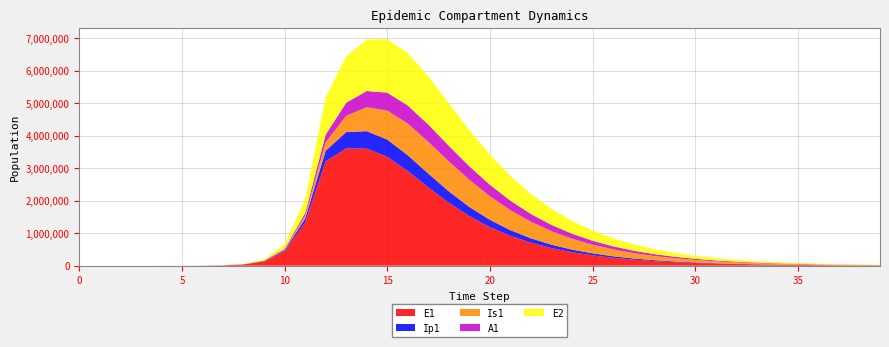

Reading right to left, transcribe all the data shown in this chart.

E1: 39=7400.4	38=9685.3	37=12676.2	36=16591.1	35=21715.6	34=28423.1	33=37202.3	32=48692.0	31=63727.4	30=83399.0	29=109129.6	28=142773.2	27=186740.5	26=244156.9	25=319056.5	24=416610.2	23=543371.4	22=707486.3	21=918730.8	20=1188040.1	19=1525790.7	18=1937340.2	17=2413454.5	16=2914060.7	15=3352080.6	14=3606363.0	13=3611559.9	12=3212685.8	11=1328717.9	10=434377.4	9=130784.9	8=38393.7	7=11187.1	6=3252.6	5=945.1	4=274.5	3=79.7	2=23.1	1=6.3	0=0.0
Ip1: 39=1437.0	38=1880.7	37=2461.6	36=3221.8	35=4216.9	34=5519.4	33=7223.9	32=9454.2	31=12372.2	30=16188.5	29=21177.7	28=27696.5	27=36206.6	26=47302.5	25=61743.3	24=80484.6	23=104701.6	22=135779.1	21=175220.1	20=224373.1	19=283809.9	18=352133.0	17=424143.1	16=489083.3	15=531398.3	14=537203.8	13=502940.2	12=328122.1	11=119126.7	10=37207.0	9=11046.1	8=3229.3	7=939.8	6=273.1	5=79.4	4=23.0	3=6.7	2=1.9	1=0.5	0=0.0
Is1: 39=7355.3	38=9602.5	37=12529.6	36=16337.9	35=21286.3	34=27705.6	33=36016.6	32=46750.6	31=60572.4	30=78304.6	29=100949.7	28=129703.8	27=165954.1	26=211240.9	25=267160.9	24=335171.6	23=416244.0	22=510296.3	21=615348.0	20=726385.3	19=834094.1	18=923969.8	17=976852.1	16=972227.4	15=894431.7	14=737850.3	13=503454.0	12=258167.5	11=85052.0	10=25712.1	9=7558.4	8=2203.3	7=640.7	6=186.3	5=54.2	4=15.9	3=4.8	2=1.7	1=0.9	0=1.0
A1: 39=3215.8	38=4200.4	37=5484.2	36=7156.5	35=9332.8	34=12161.1	33=15831.0	32=20583.9	31=26724.7	30=34635.6	29=44790.1	28=57766.6	27=74257.1	26=95067.1	25=121095.5	24=153280.9	23=192490.6	22=239318.3	21=293747.1	20=354630.8	19=418971.6	18=481073.4	17=531904.7	16=559464.7	15=551291.1	14=499184.2	13=401883.8	12=237630.3	11=83241.0	10=25700.9	9=7603.9	8=2220.7	7=646.1	6=187.7	5=54.5	4=15.8	3=4.5	2=1.2	1=0.2	0=0.0
E2: 39=10657.3	38=13623.6	37=17409.8	36=22240.4	35=28400.4	34=36250.8	33=46248.4	32=58969.6	31=75139.7	30=95666.9	29=121682.7	28=154585.6	27=196085.1	26=248238.6	25=313464.4	24=394502.5	23=494268.0	22=615505.7	21=760092.1	20=927759.4	19=1113974.7	18=1306876.4	17=1483950.9	16=1611131.9	15=1649933.9	14=1578446.1	13=1423876.6	12=1156369.5	11=425328.4	10=133450.9	9=39675.9	8=11604.1	7=3377.5	6=981.7	5=285.2	4=82.9	3=24.1	2=7.0	1=1.9	0=0.0